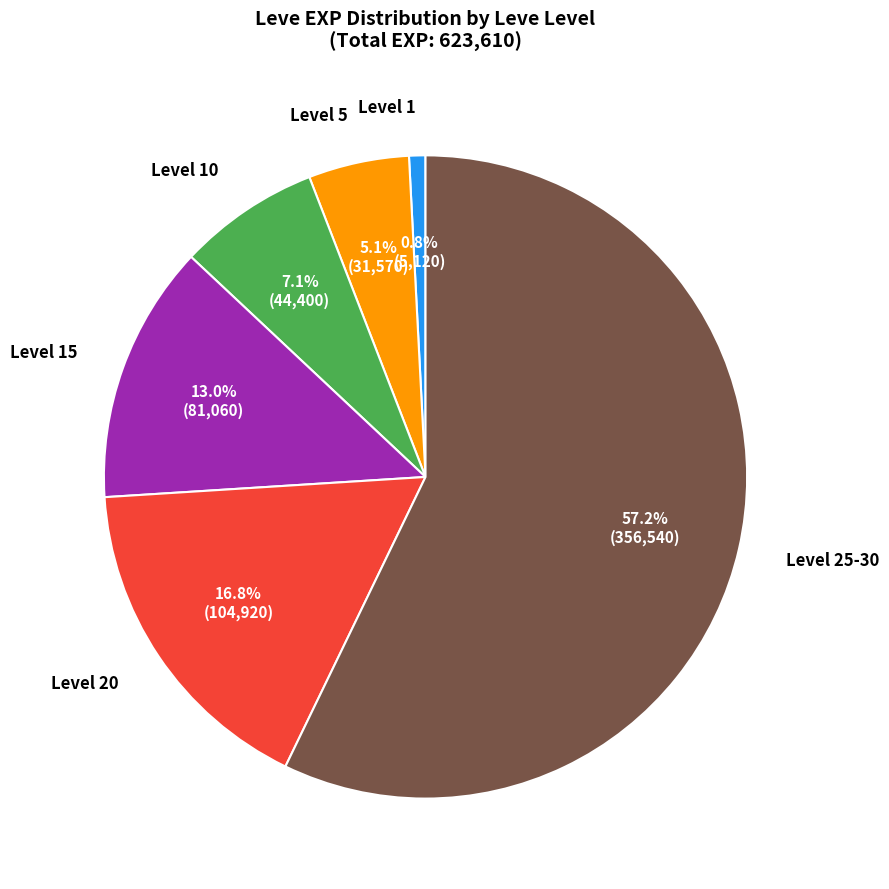

Is there any slice that represents more than half of the pie?

Yes